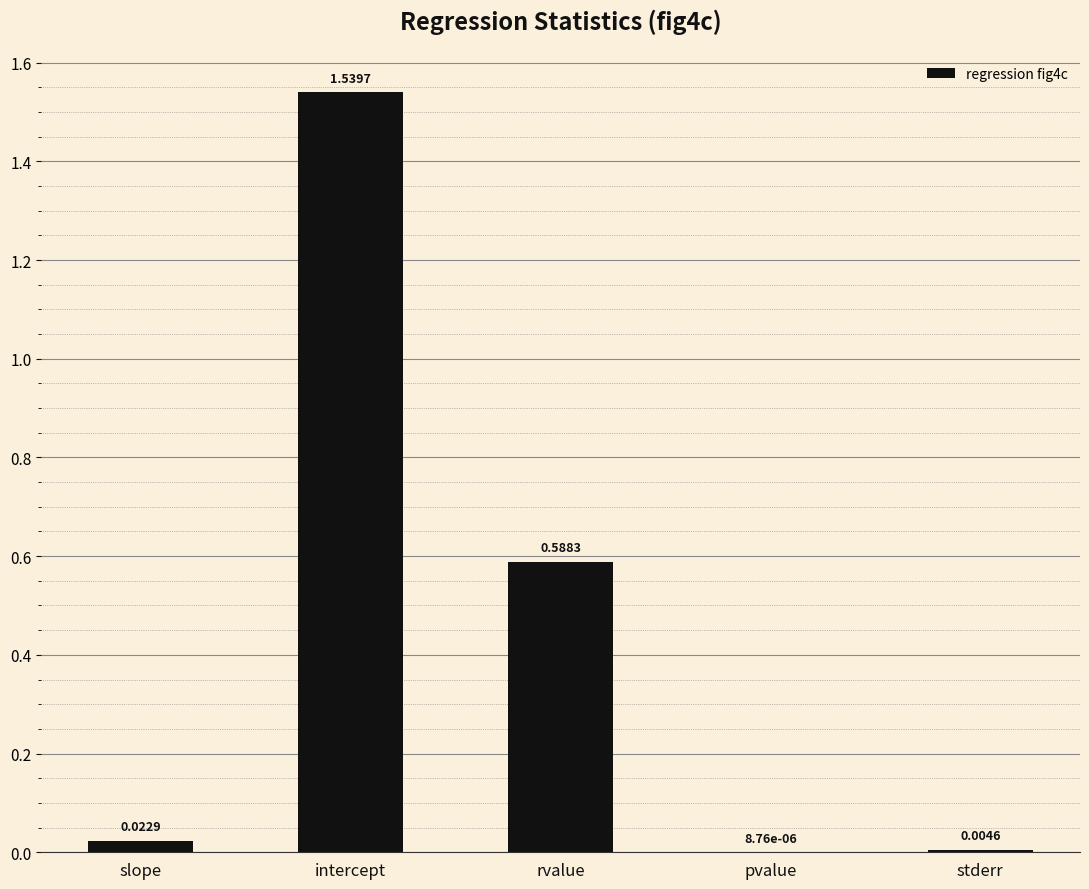

At which label is the value closest to 0?

pvalue